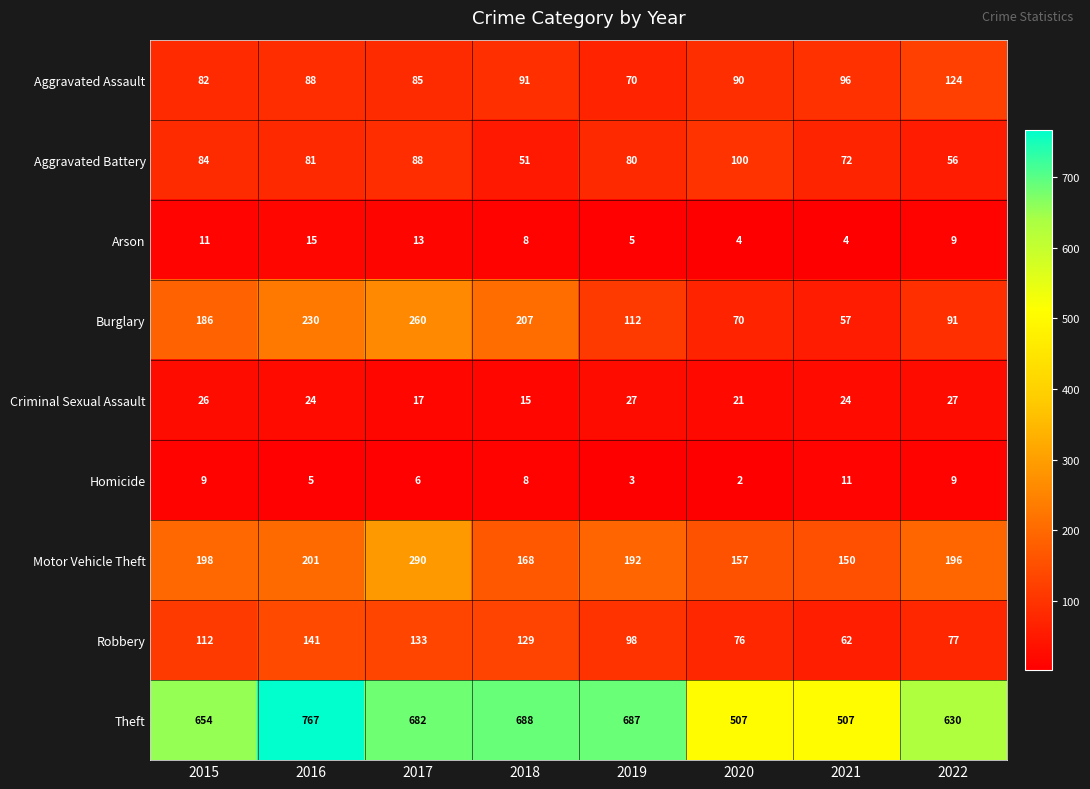

Which label corresponds to the smallest value in the chart?

2020